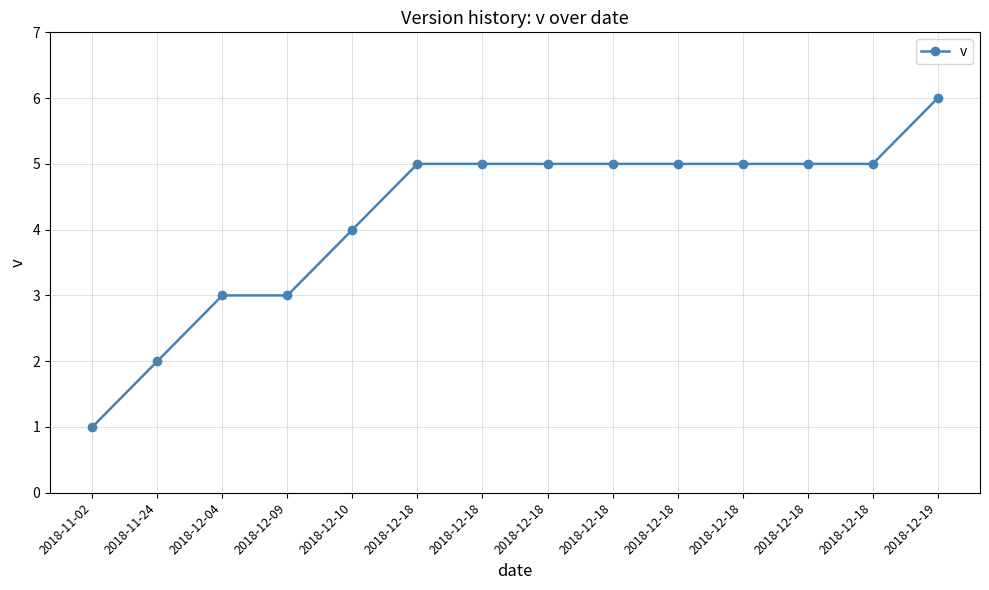

How many values are below 5?

5